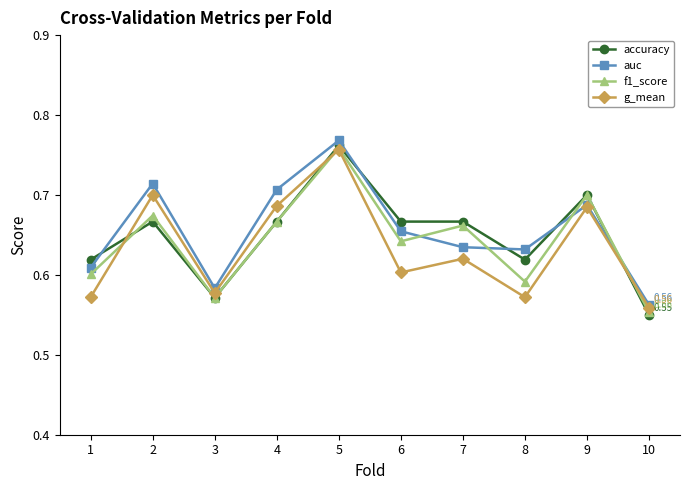

What is the difference between the maximum and second lowest values in the auc series?

0.2